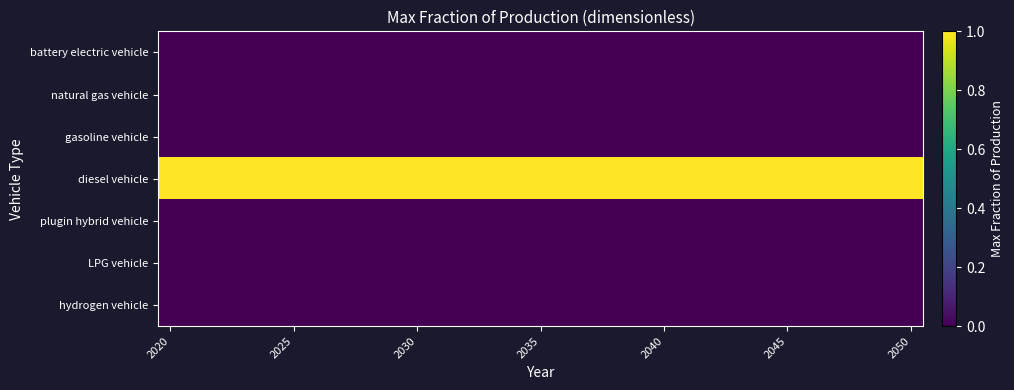

Which category has the highest value across all series?

2020